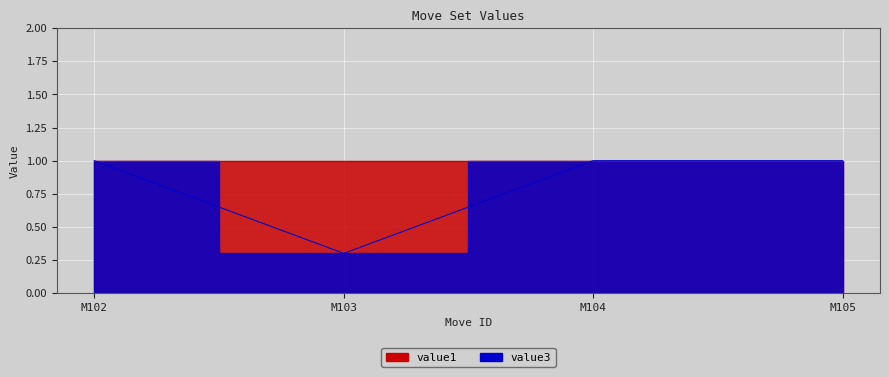

At which category does the data reach its first local valley?

M103